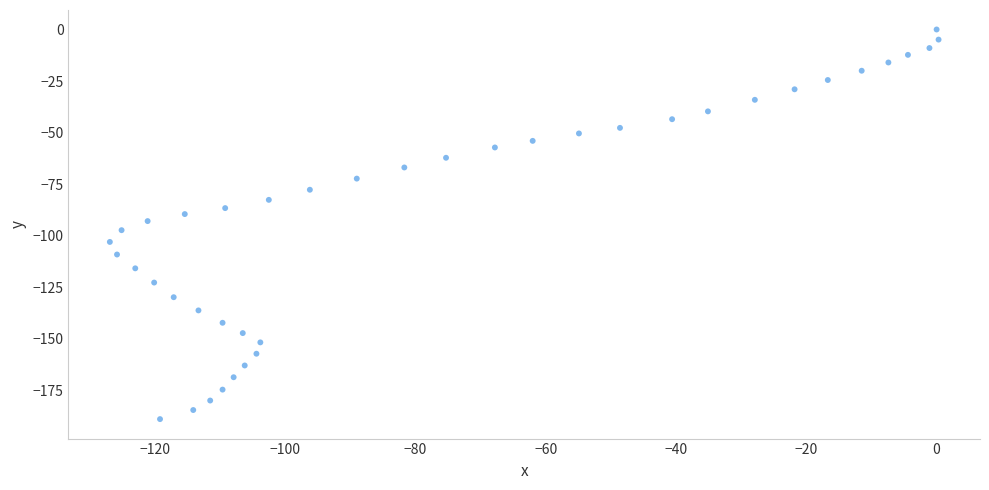

What is the range of X values (max minus min)?

127.2